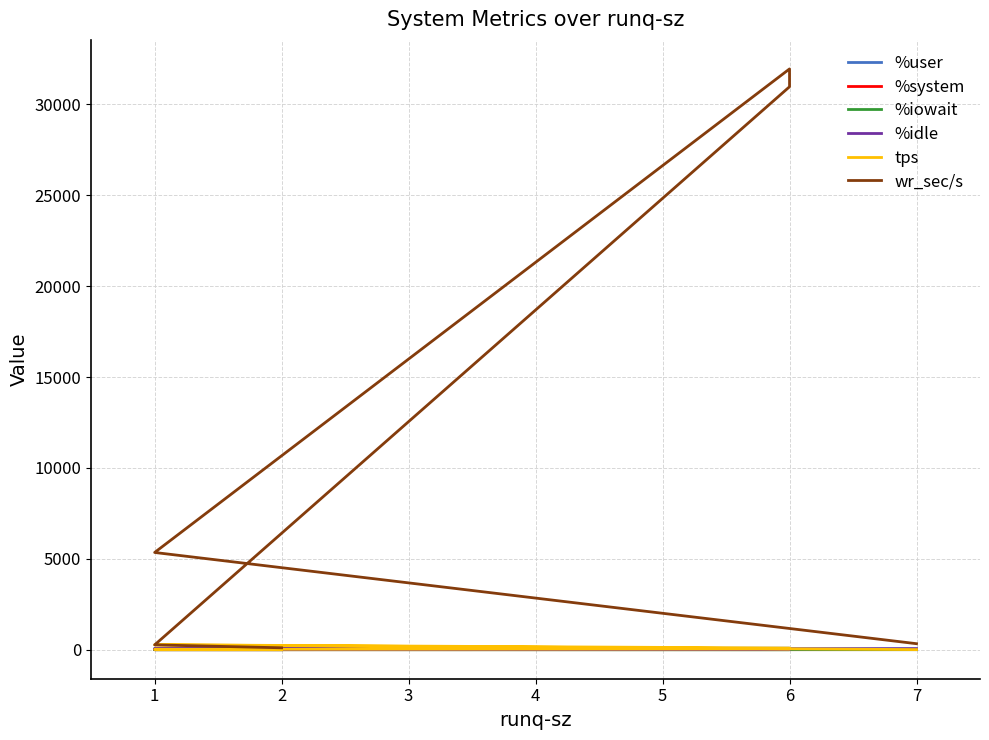

Between 2 and 3, which is larger?

3